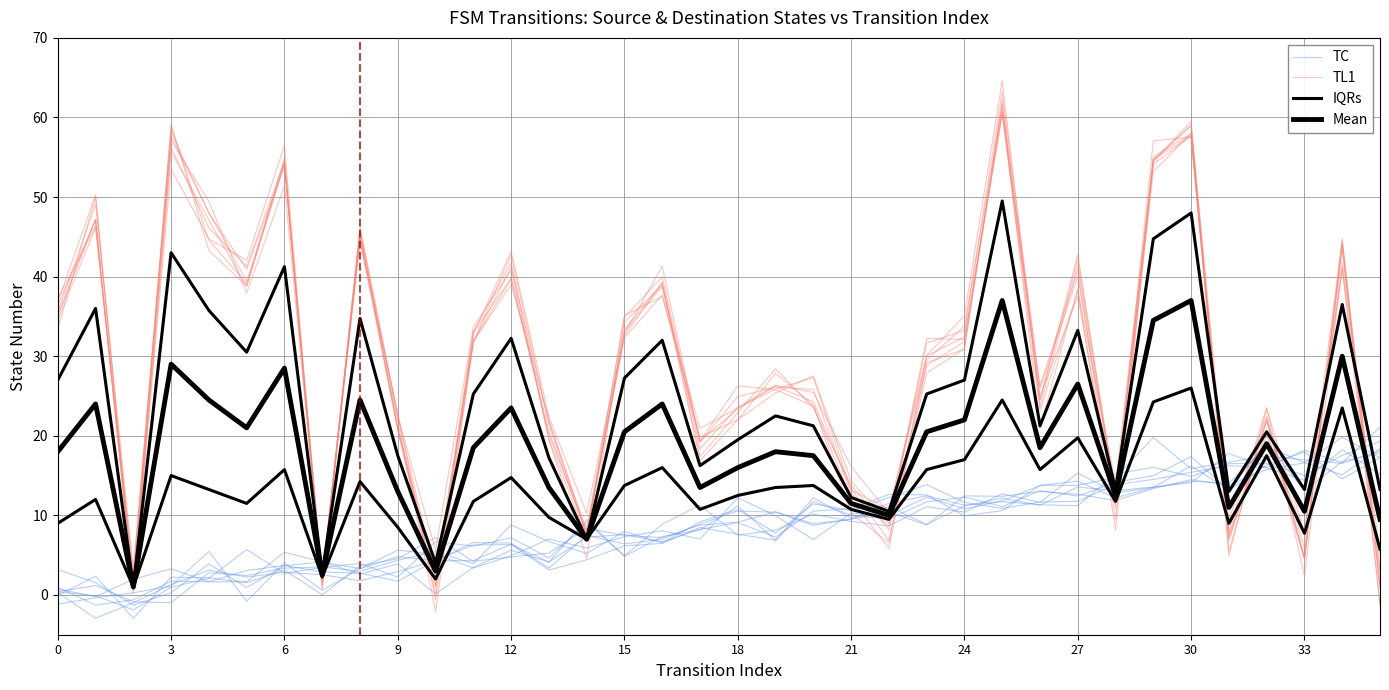

Where is TC nearest to the value 9?

23